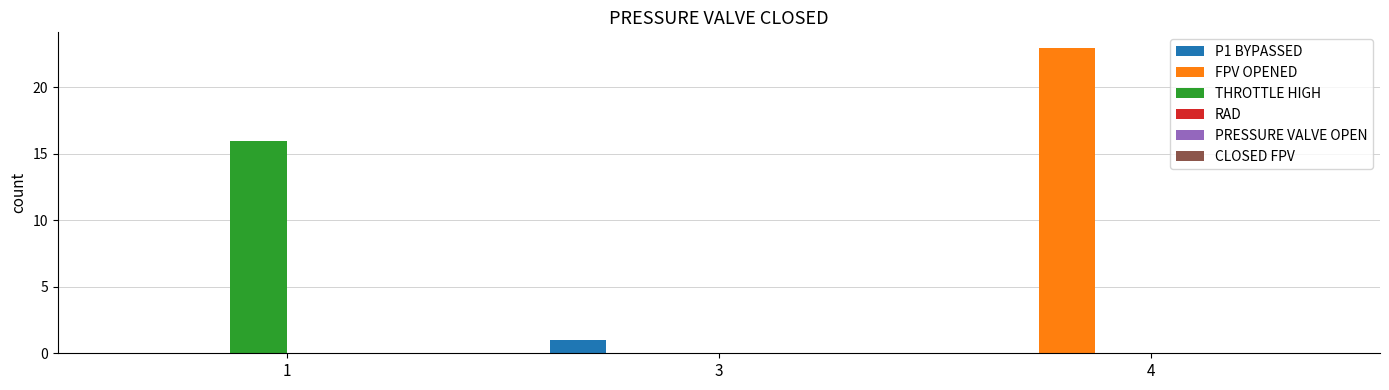

What is the spread (max minus min) of values at 3?

1